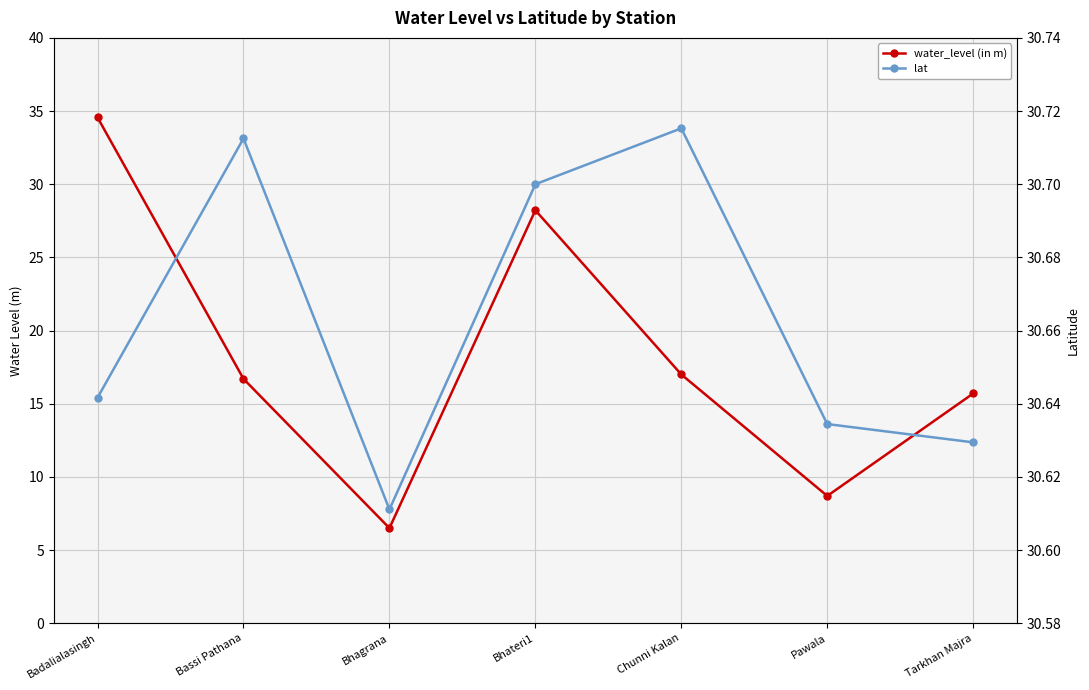

Where is the first local minimum for water_level (in m)?

Bhagrana